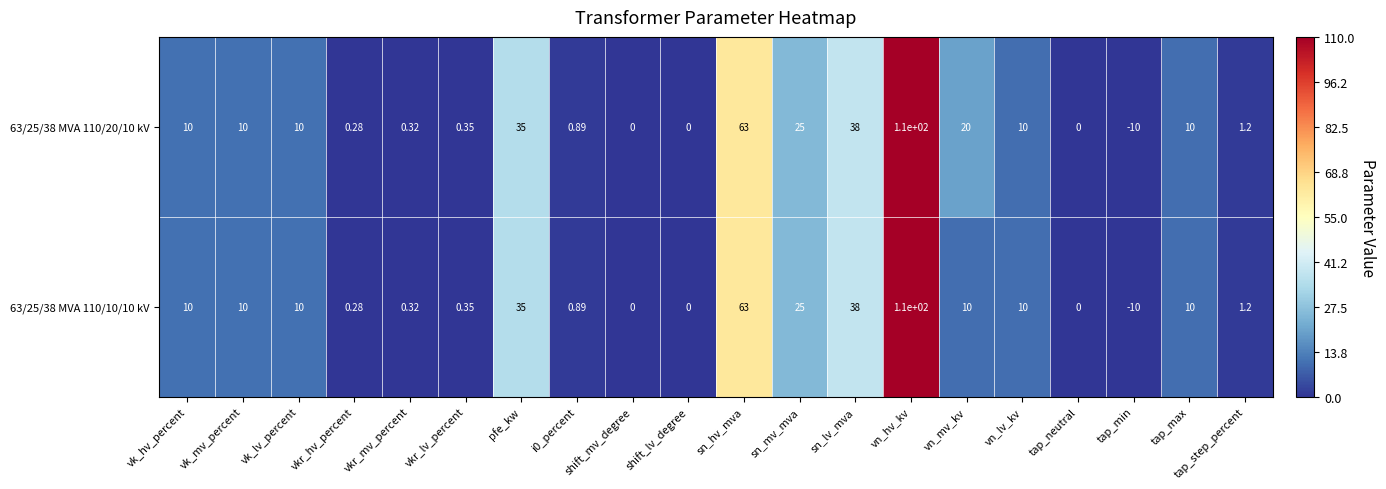

How many data points in 63/25/38 MVA 110/10/10 kV are less than 10?

9